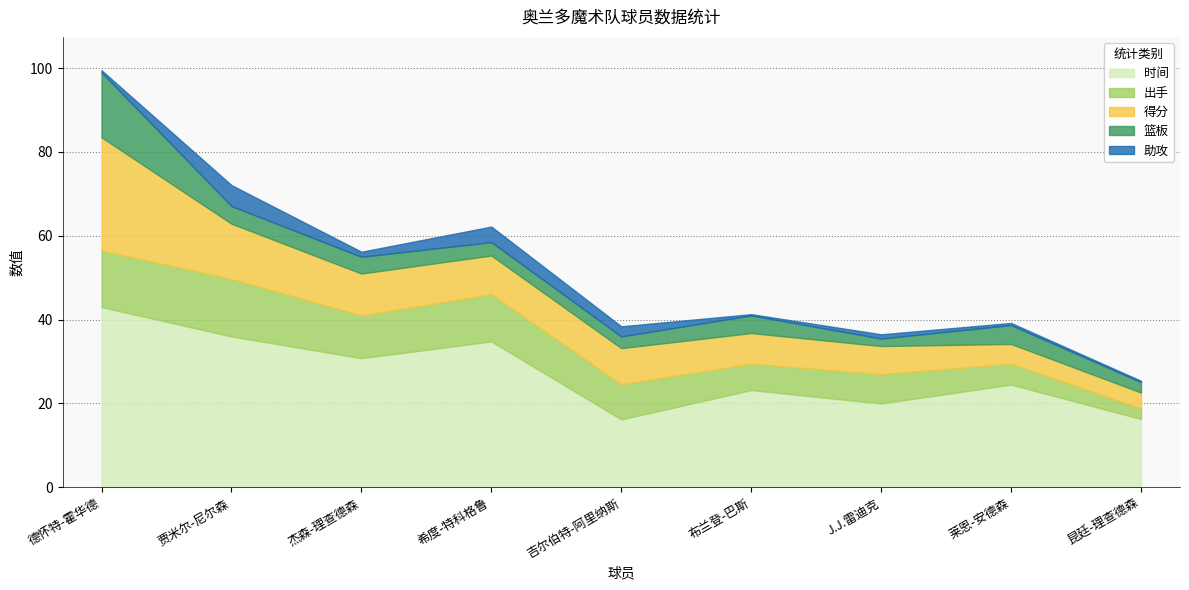

What is the difference between the maximum and minimum values in the 篮板 series?

13.7